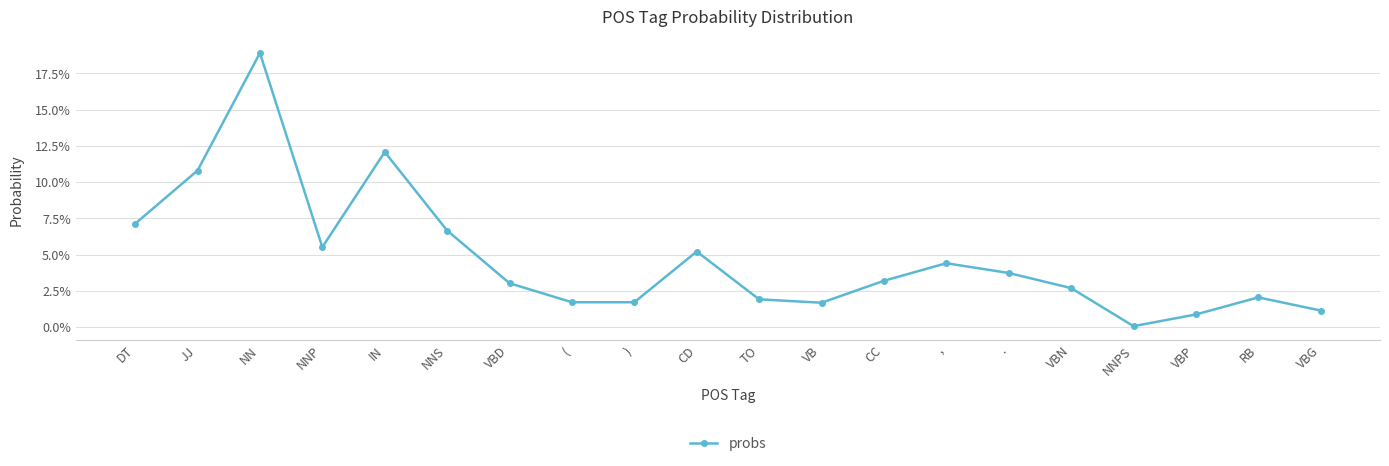

Between VBD and ), which is larger?

VBD